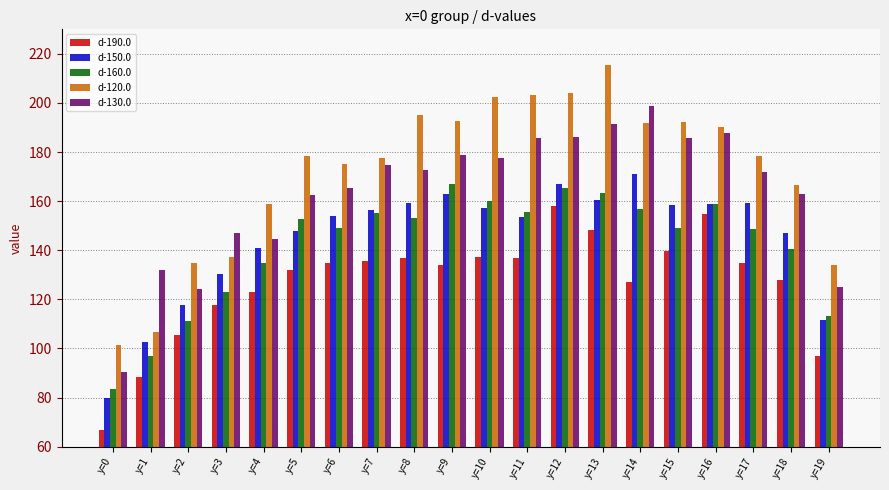

How many series are shown in this chart?

5